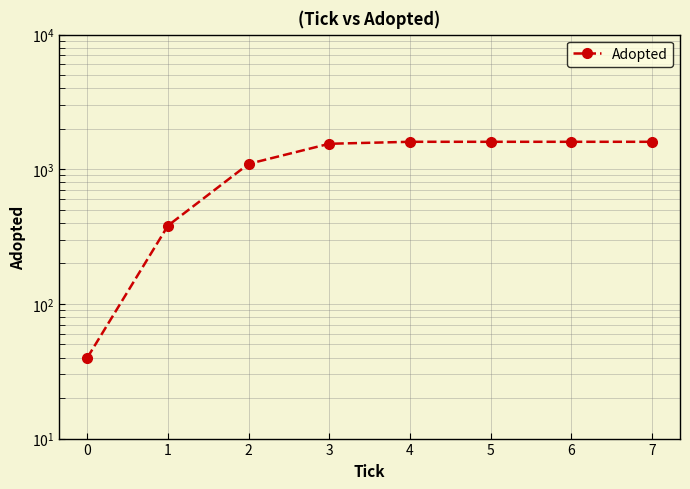

How many lines are shown in the chart?

1